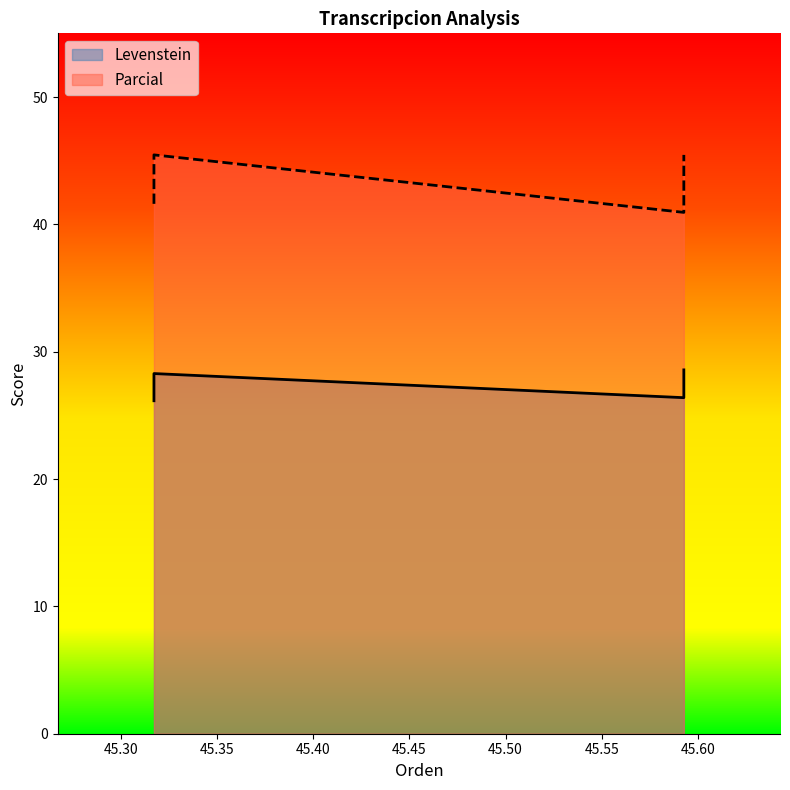

In Levenstein, how many points are lower than both neighbors (excluding endpoints)?

1